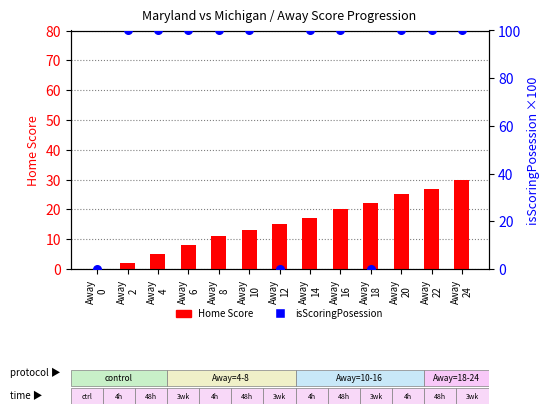

What is the total value across all series at Away
24?

130